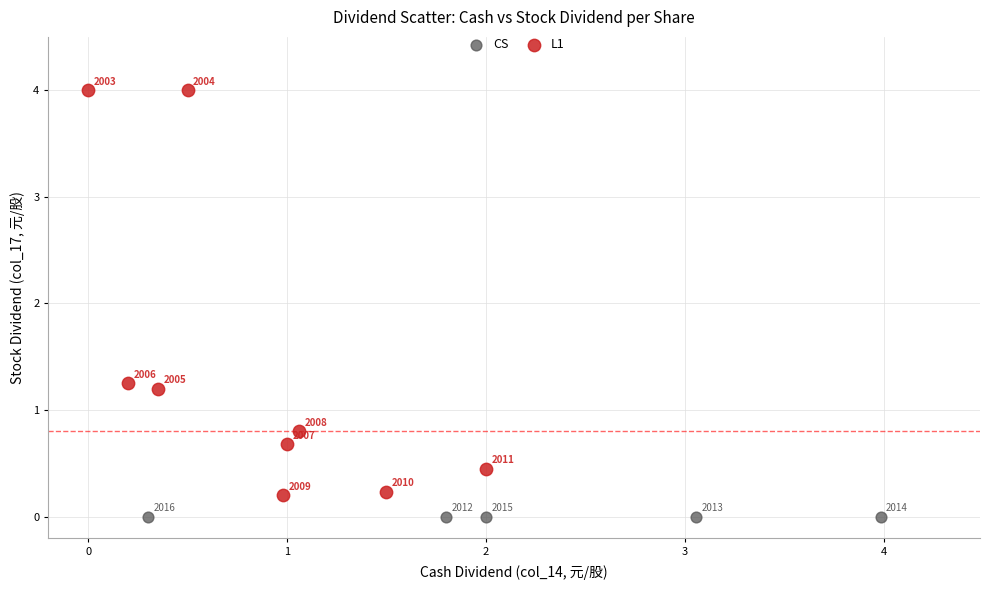

Which series contains the lowest Y value?

CS